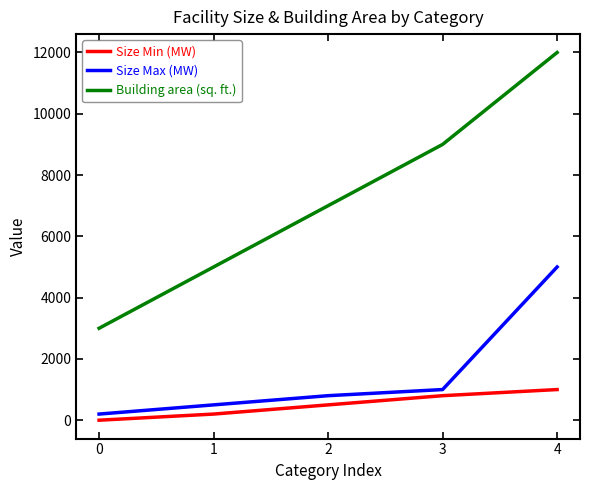

Is it true that Building area (sq. ft.) equals 5102 at 0?

False